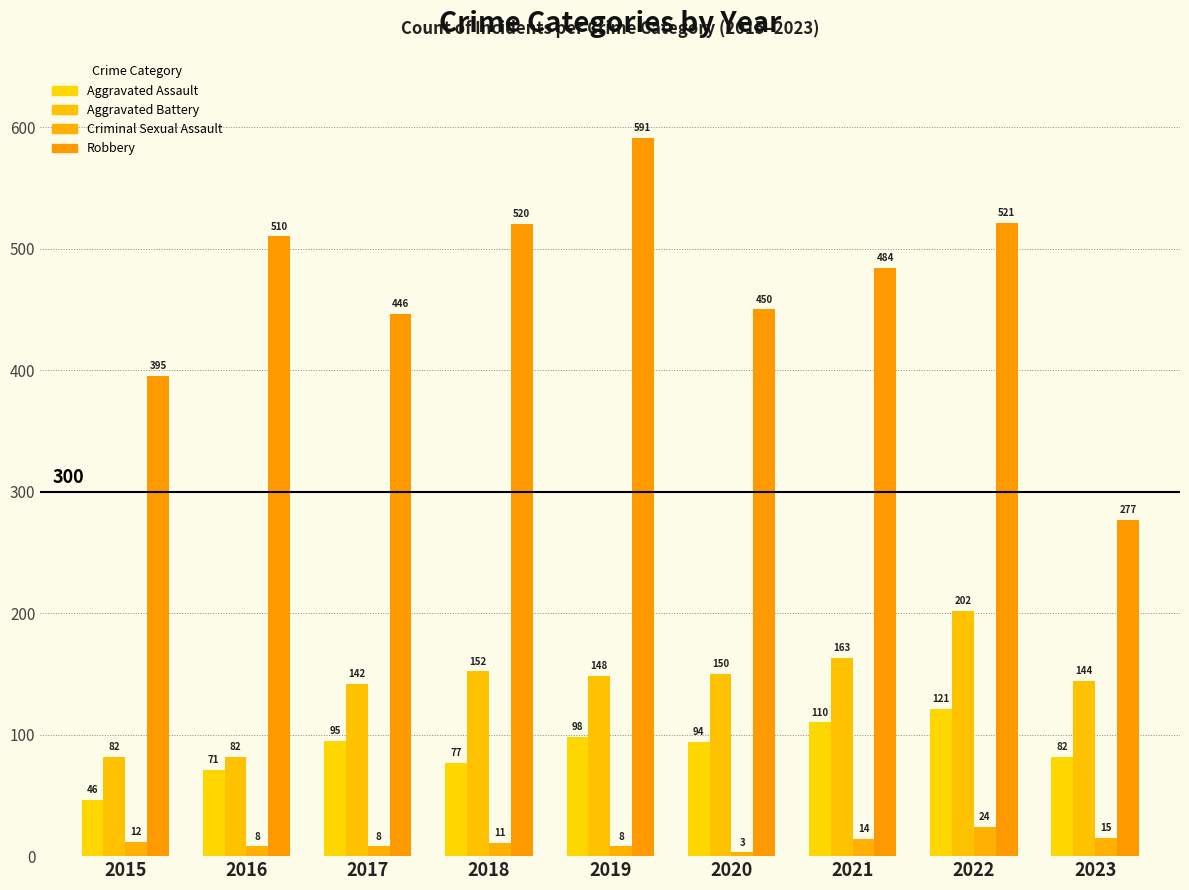

At which label is Robbery closest to 434?

2017